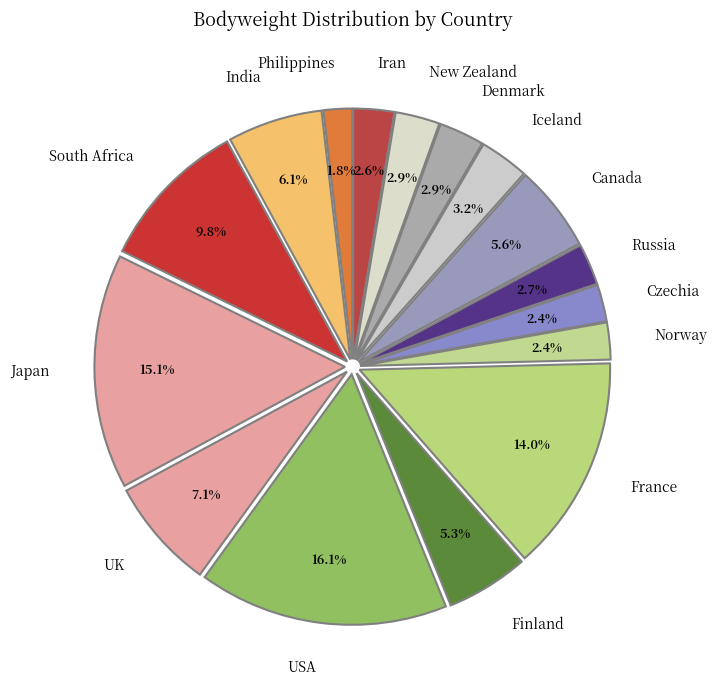

How many segments does this pie chart have?

16